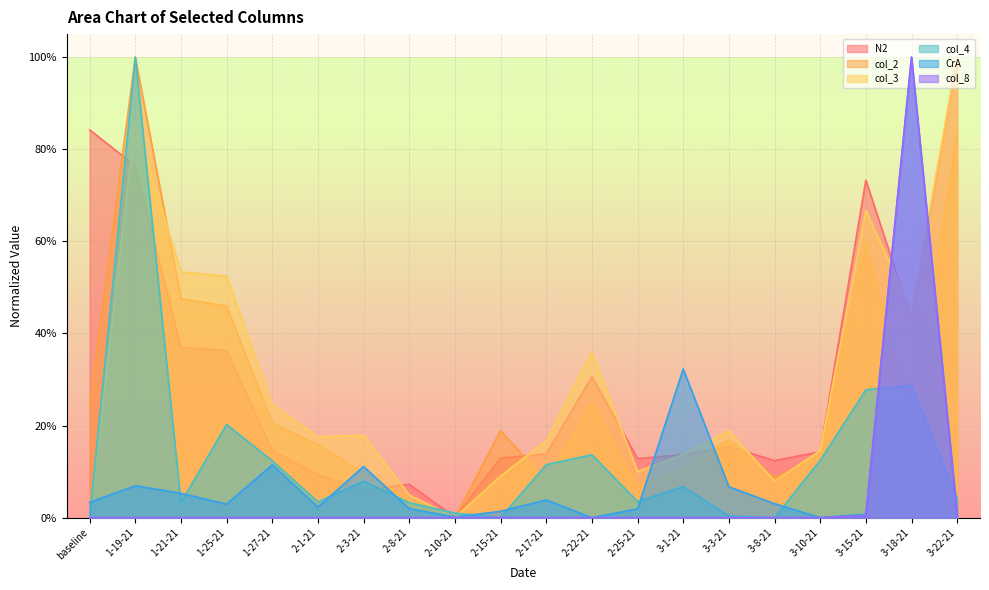

How many distinct data groups are displayed?

6